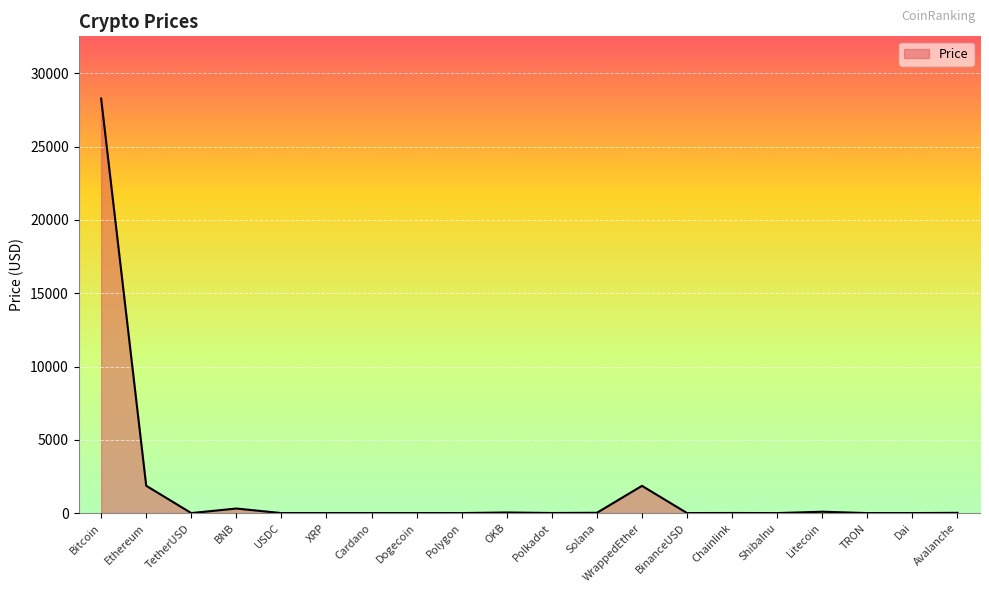

What is the greatest value displayed?

28287.3